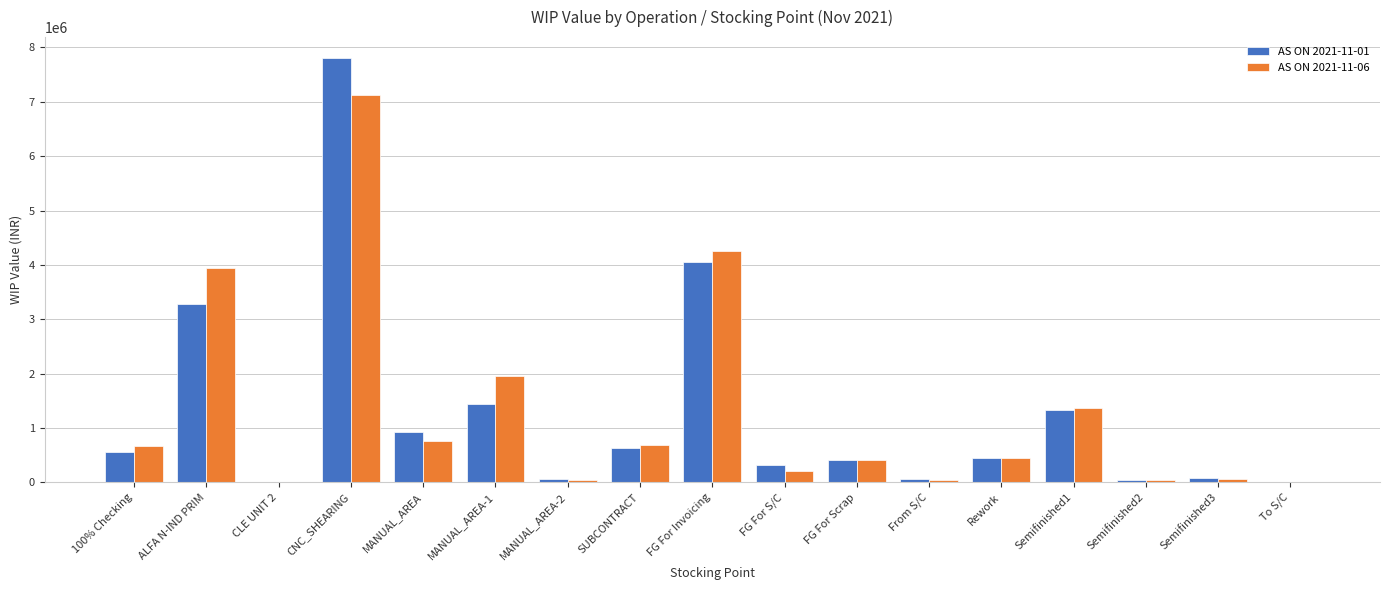

Is the value of AS ON 2021-11-06 at Semifinished1 greater than the value of AS ON 2021-11-01 at 100% Checking?

Yes